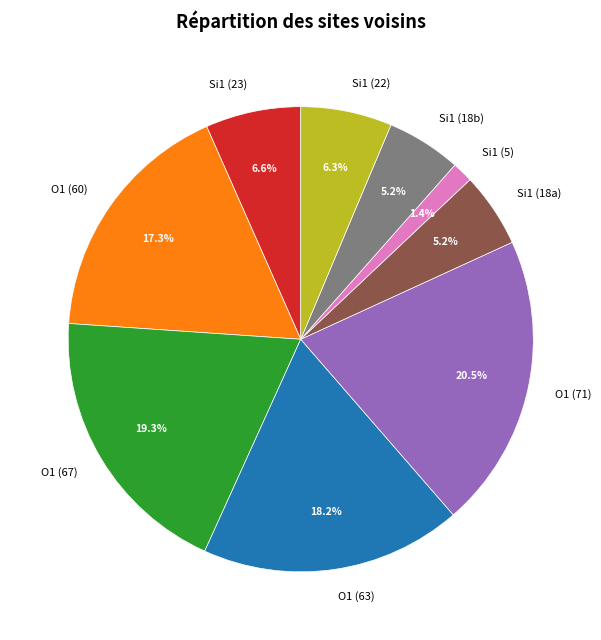

Is there any slice that represents more than half of the pie?

No